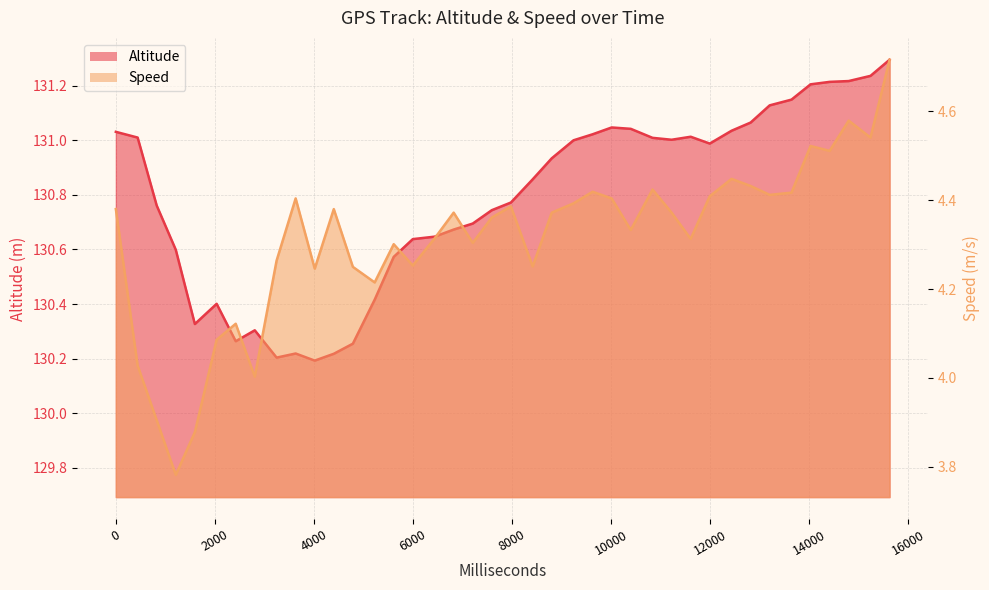

The value of Altitude at 9625 is 214.2. True or false?

False